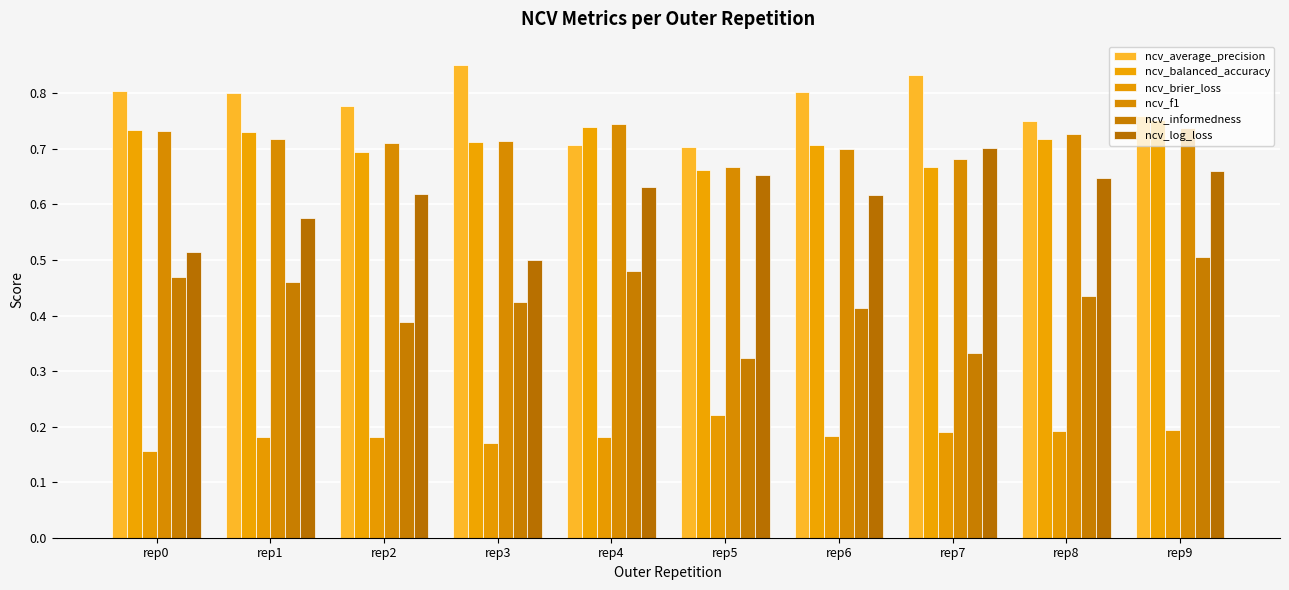

Reading left to right, list all the values displayed in this chart.

ncv_average_precision: rep0=0.8	rep1=0.8	rep2=0.8	rep3=0.9	rep4=0.7	rep5=0.7	rep6=0.8	rep7=0.8	rep8=0.8	rep9=0.8
ncv_balanced_accuracy: rep0=0.7	rep1=0.7	rep2=0.7	rep3=0.7	rep4=0.7	rep5=0.7	rep6=0.7	rep7=0.7	rep8=0.7	rep9=0.8
ncv_brier_loss: rep0=0.2	rep1=0.2	rep2=0.2	rep3=0.2	rep4=0.2	rep5=0.2	rep6=0.2	rep7=0.2	rep8=0.2	rep9=0.2
ncv_f1: rep0=0.7	rep1=0.7	rep2=0.7	rep3=0.7	rep4=0.7	rep5=0.7	rep6=0.7	rep7=0.7	rep8=0.7	rep9=0.7
ncv_informedness: rep0=0.5	rep1=0.5	rep2=0.4	rep3=0.4	rep4=0.5	rep5=0.3	rep6=0.4	rep7=0.3	rep8=0.4	rep9=0.5
ncv_log_loss: rep0=0.5	rep1=0.6	rep2=0.6	rep3=0.5	rep4=0.6	rep5=0.7	rep6=0.6	rep7=0.7	rep8=0.6	rep9=0.7